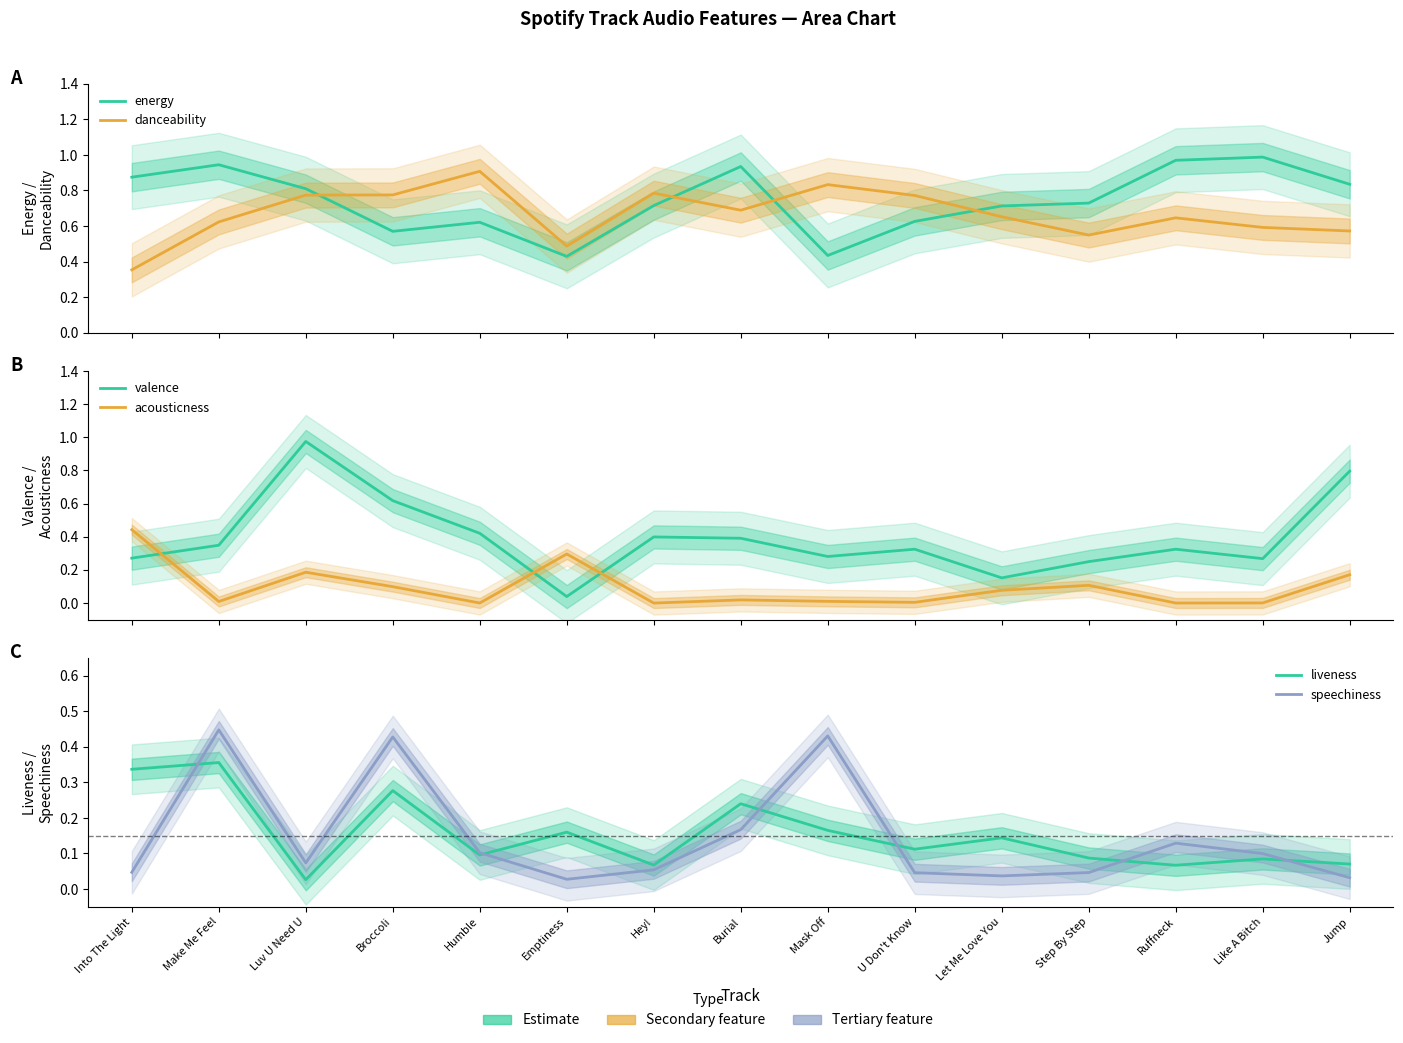

At which label is valence closest to 0?

Emptiness